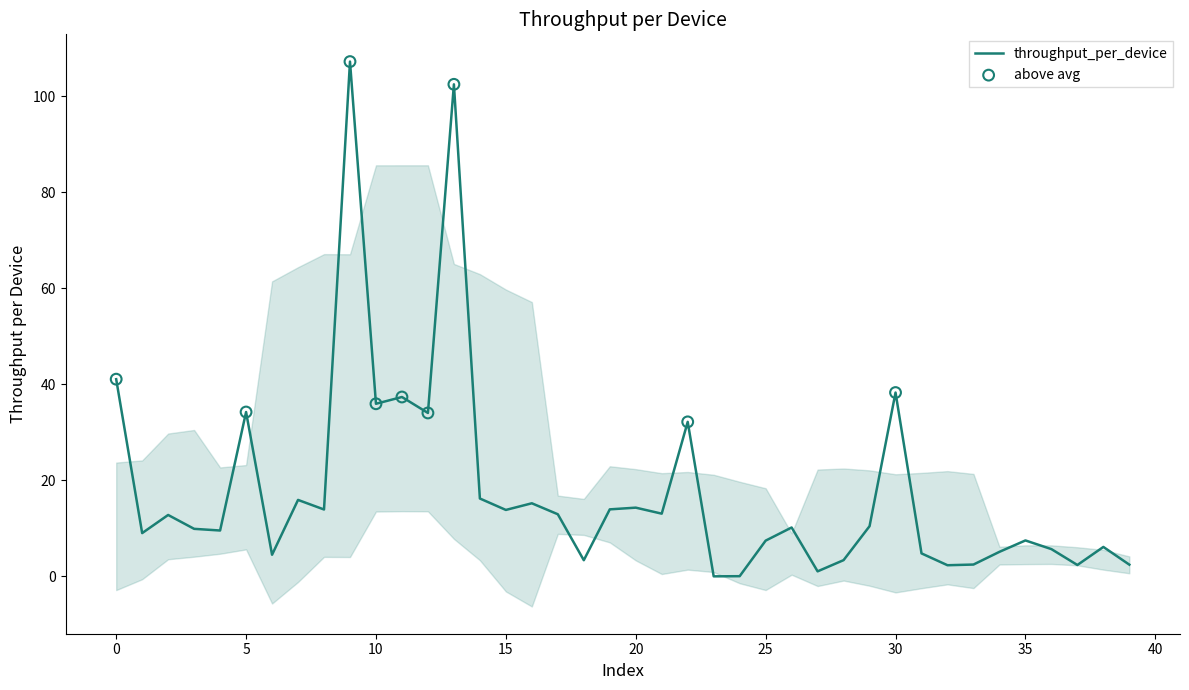

What is the change in value from 0 to 8?

-27.1